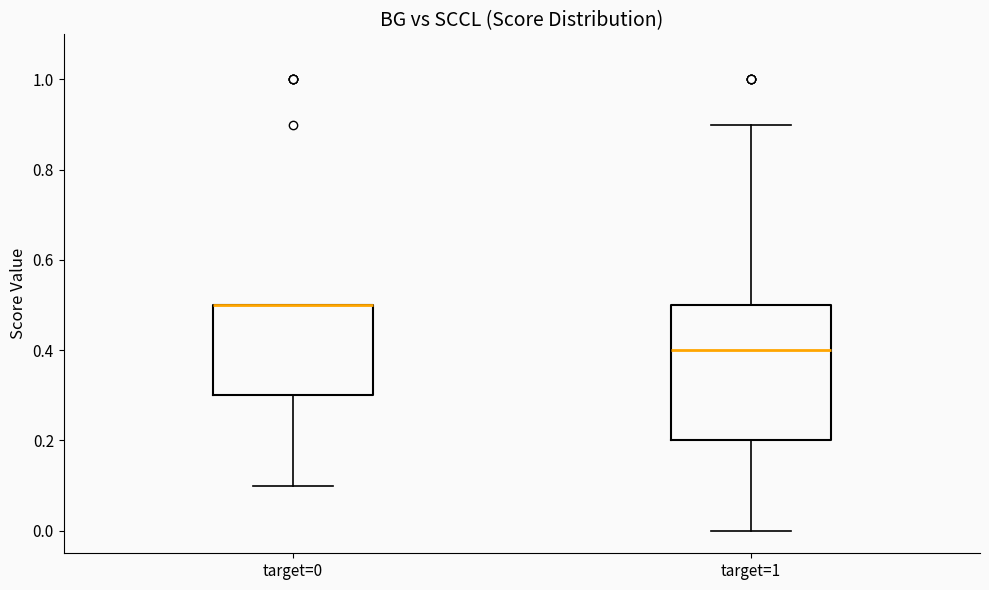

Comparing the boxes themselves (not the whiskers), which one is the tallest?

target=1